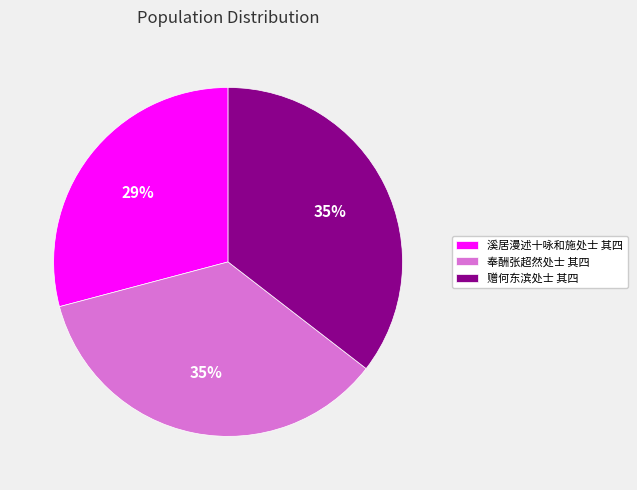

Is 赠何东滨处士 其四 the majority of the pie?

No